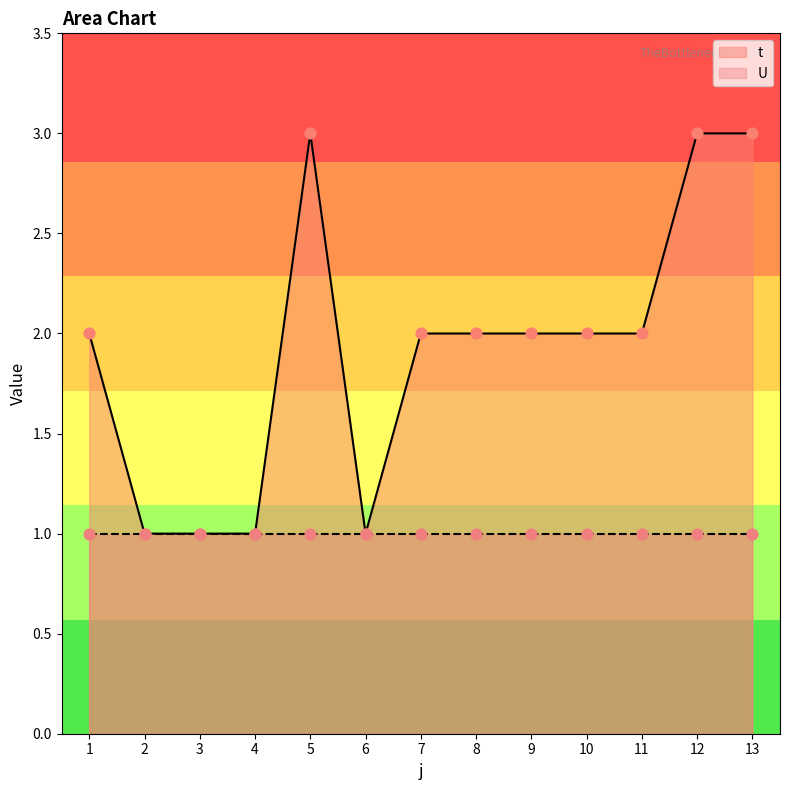

Between 4 and 5, which is larger?

5